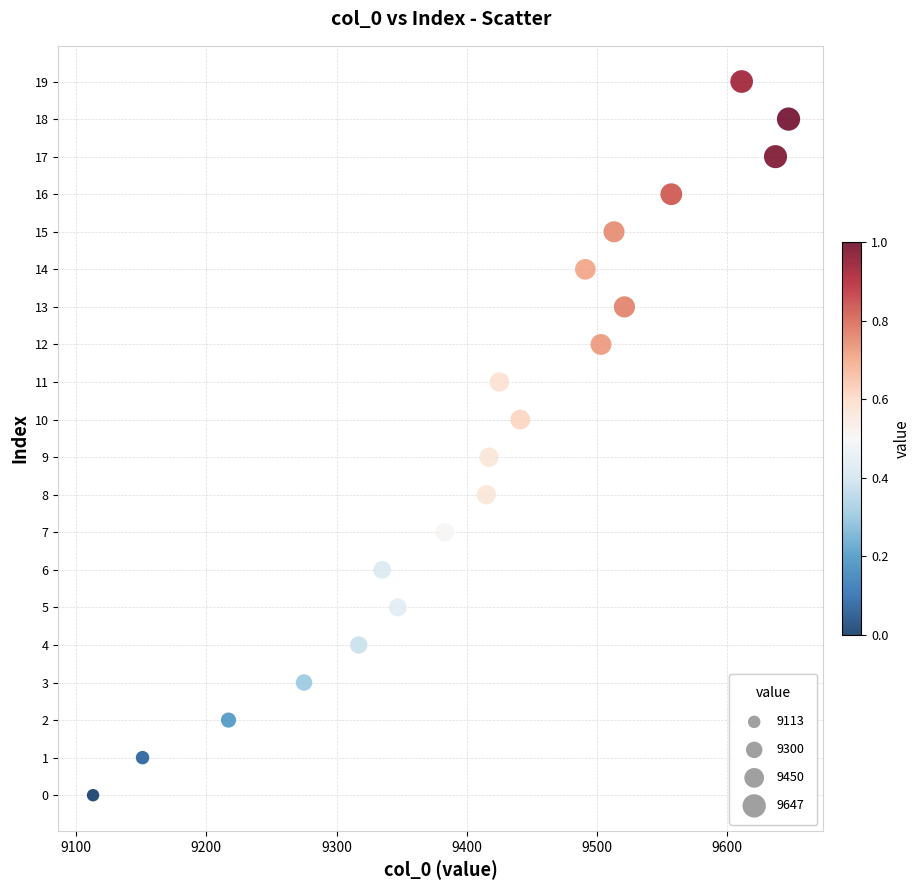

What is the range of Y values (max minus min)?

19